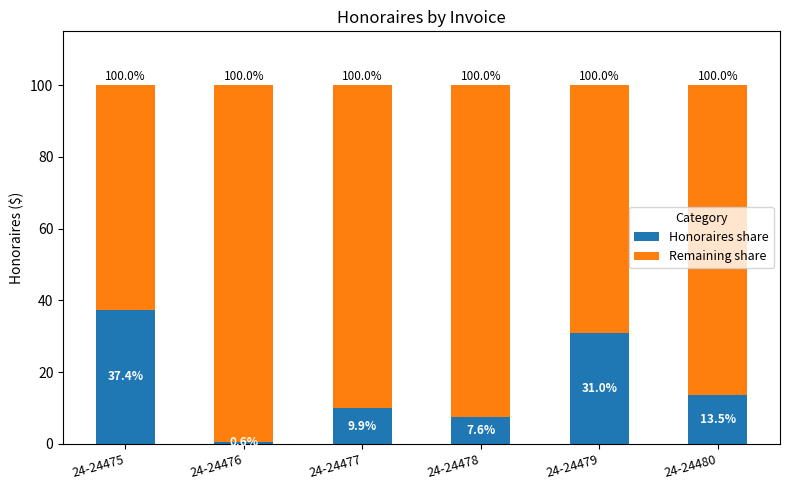

Reading left to right, list the values for the Honoraires share series.

24-24475=37.4	24-24476=0.6	24-24477=9.9	24-24478=7.6	24-24479=31.0	24-24480=13.5